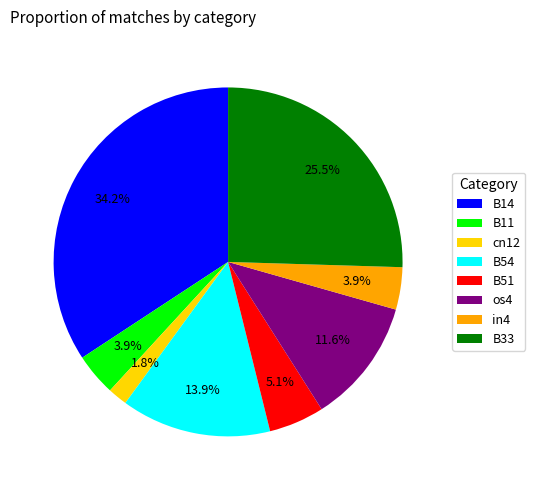

Which category has the smallest portion of the pie?

cn12